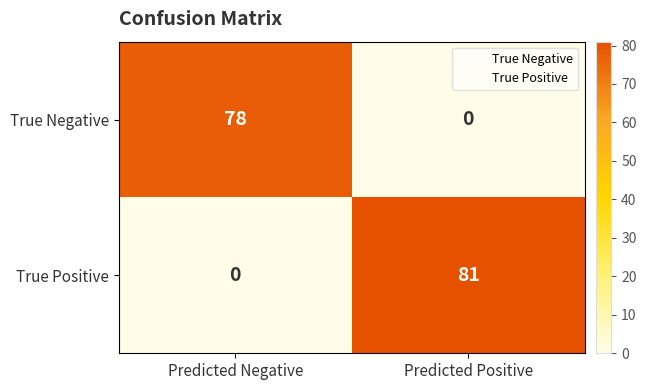

Which series has the largest total across all categories?

True Positive